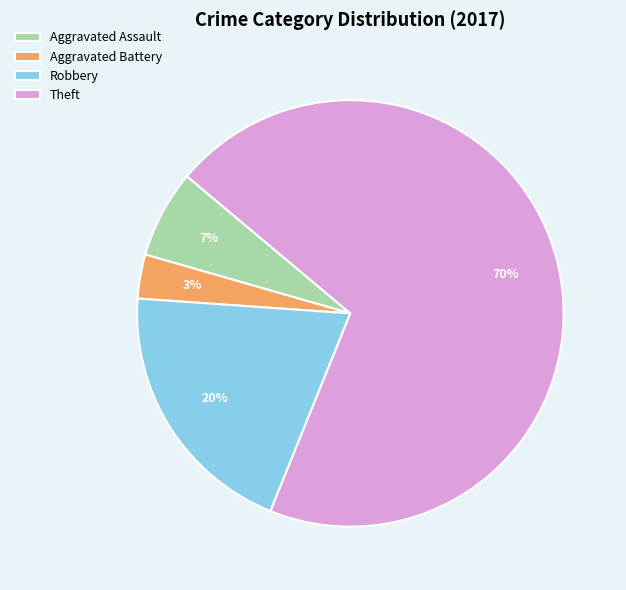

To the nearest percent, what is the combined percentage of Aggravated Assault and Theft?

77%